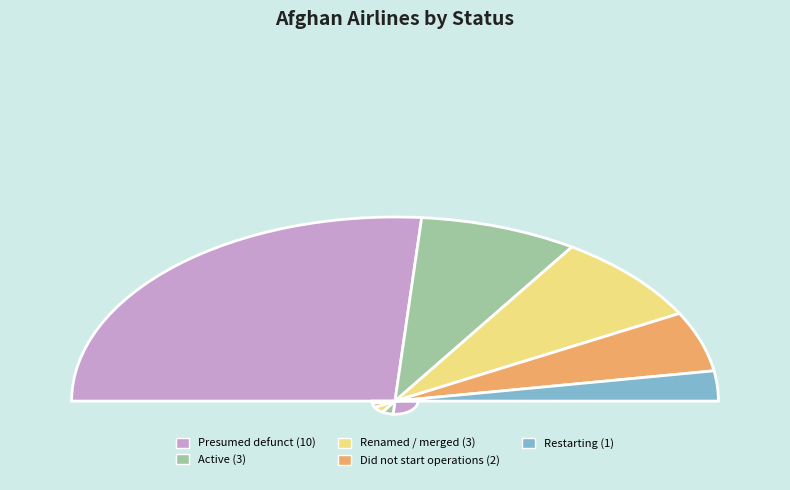

Between Active and Did not start operations, which is larger?

Active